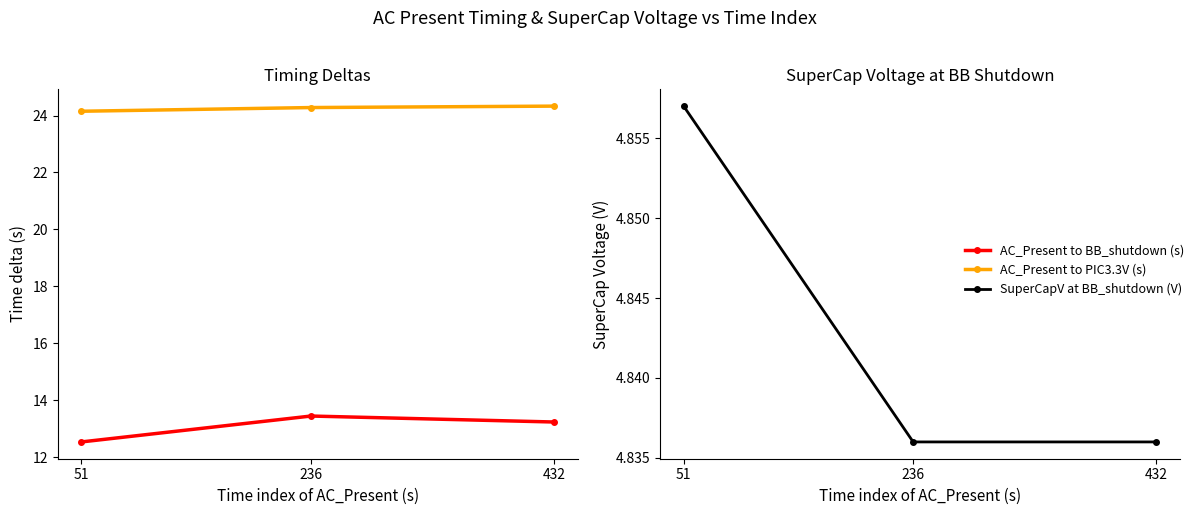

What is the approximate value of AC_Present to PIC3.3V (s) at 236?

24.3